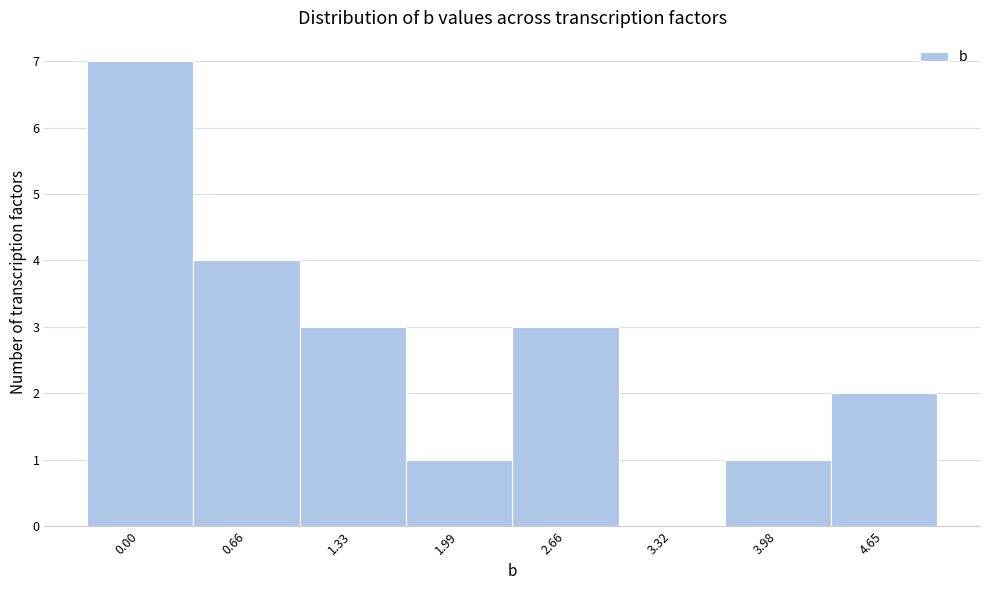

Reading left to right, extract all data points from this chart.

0.00=7	0.66=4	1.33=3	1.99=1	2.66=3	3.32=0	3.98=1	4.65=2